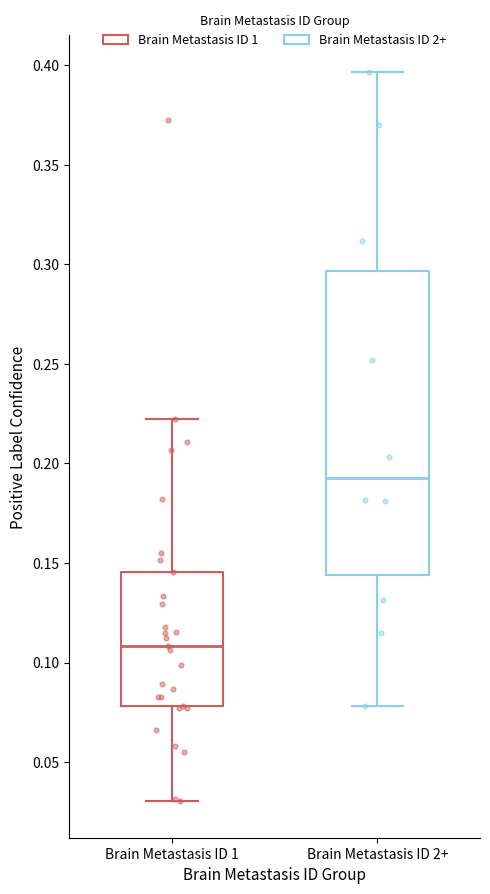

Which box has the highest median line?

Brain Metastasis ID 2+